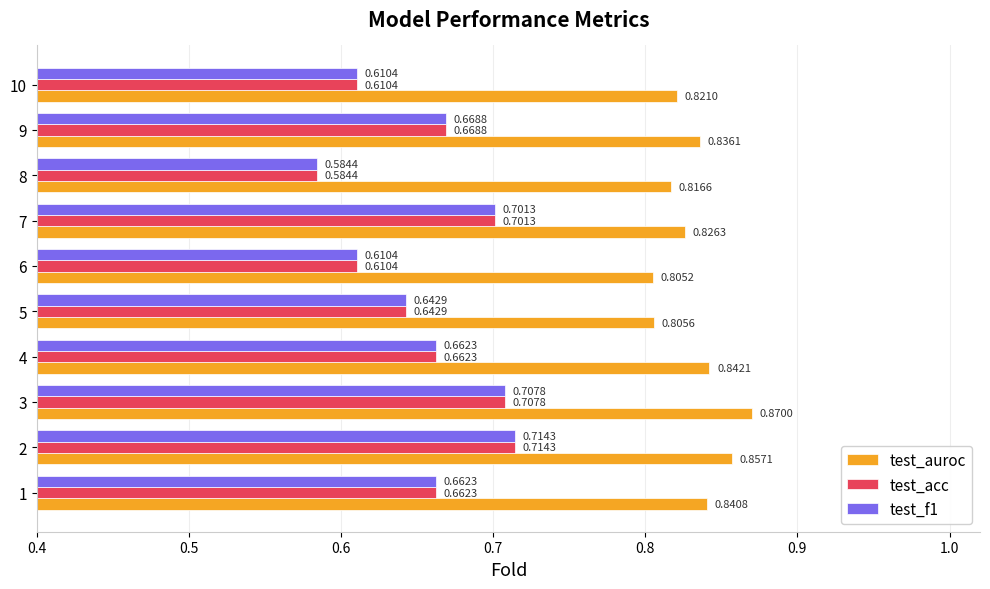

At how many categories does at least one series exceed 0?

10